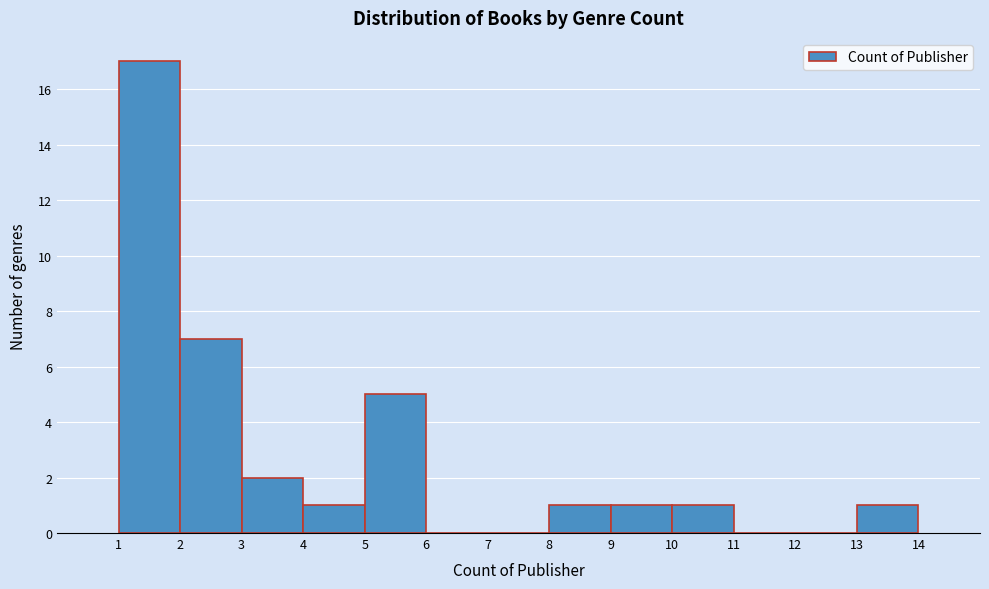

How tall is the bar that spans 2 to 3 on the x-axis? The values are not printed on the chart, so give them approximately, as read against the axis.

7